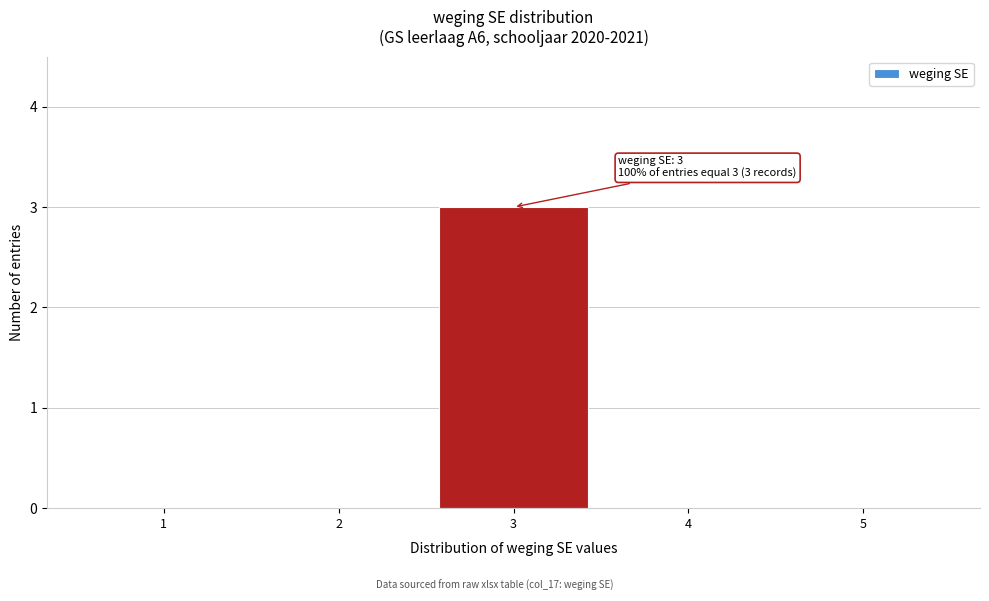

Which range on the x-axis has the tallest bar?

2.5 to 3.5